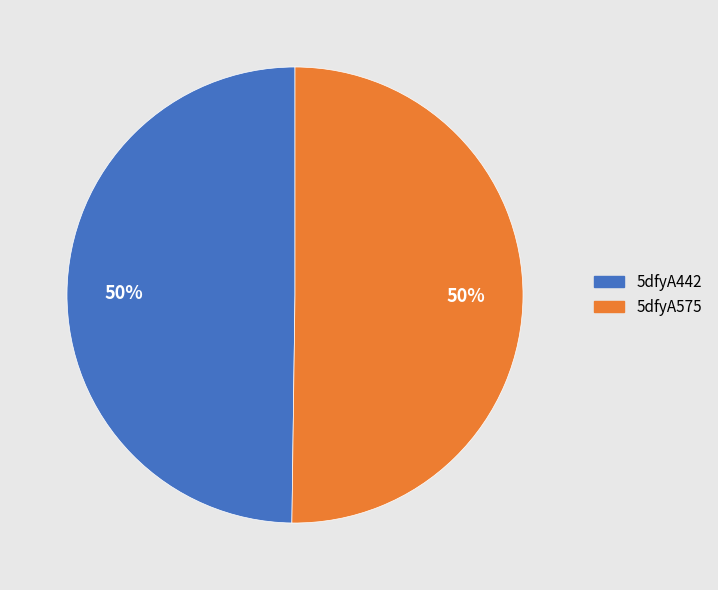

To the nearest percent, what is the average slice percentage?

50%